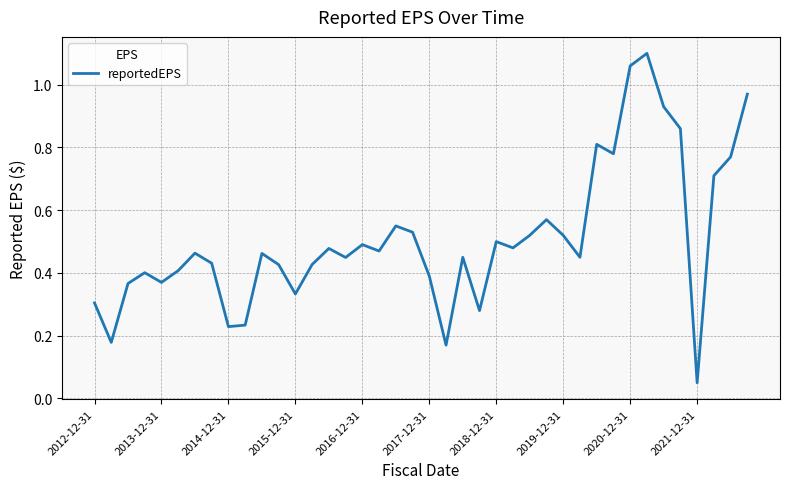

Where is the data nearest to the value 0?

2021-12-31